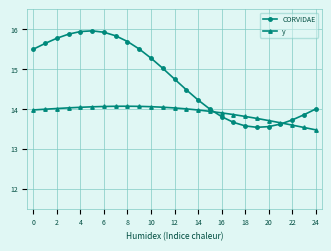

List the series in order of their overall mean, highest first.

CORVIDAE, y